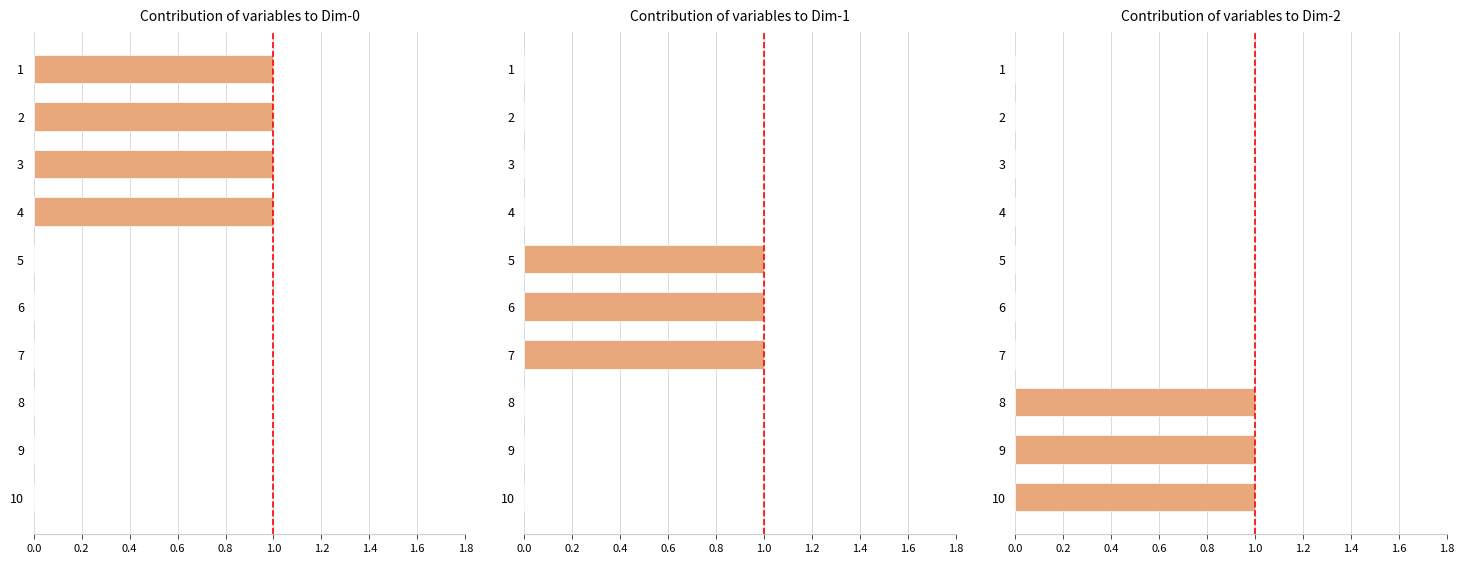

At which label does 0 reach its peak?

1